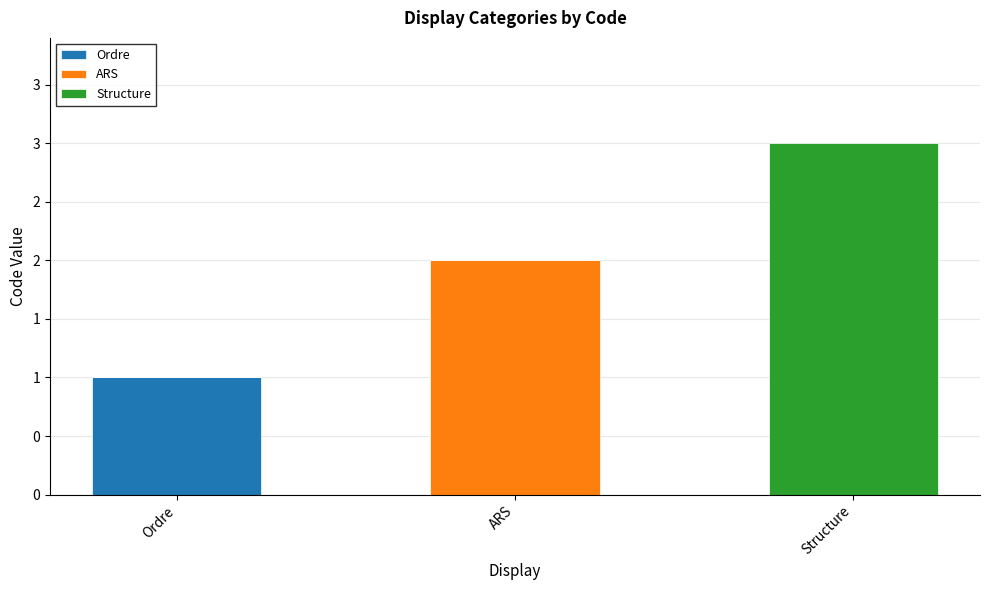

What is the difference between the maximum and second lowest values in the ARS series?

2